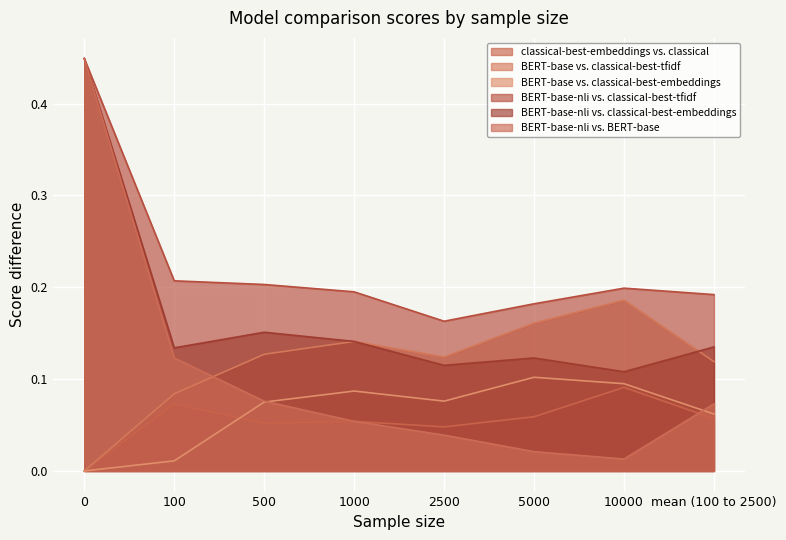

What is the maximum value for BERT-base-nli vs. classical-best-embeddings?

0.4